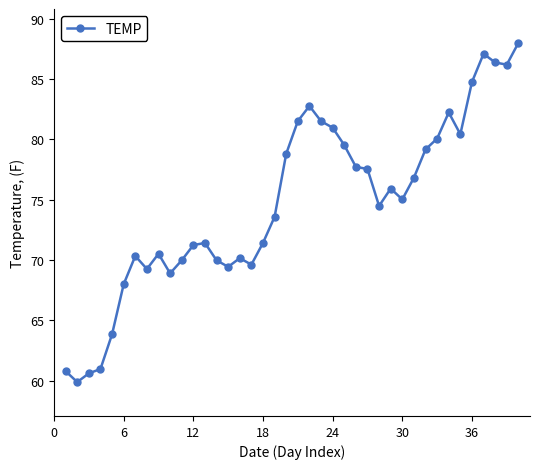

How many distinct data groups are displayed?

1